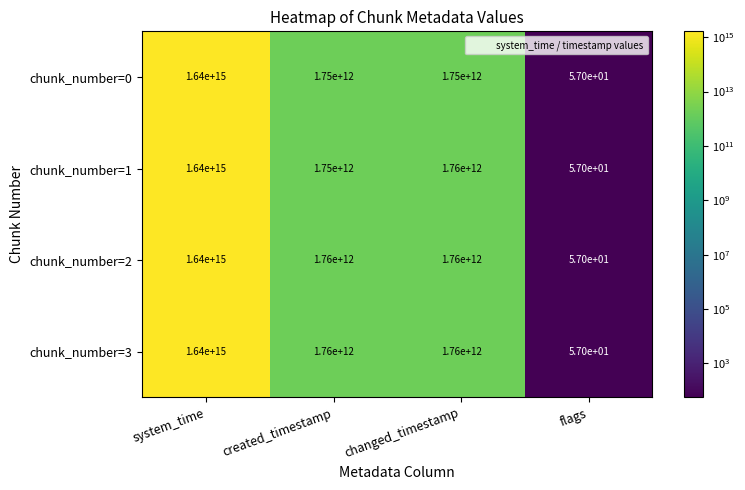

Which category has the highest value in the chunk_number=1 series?

system_time